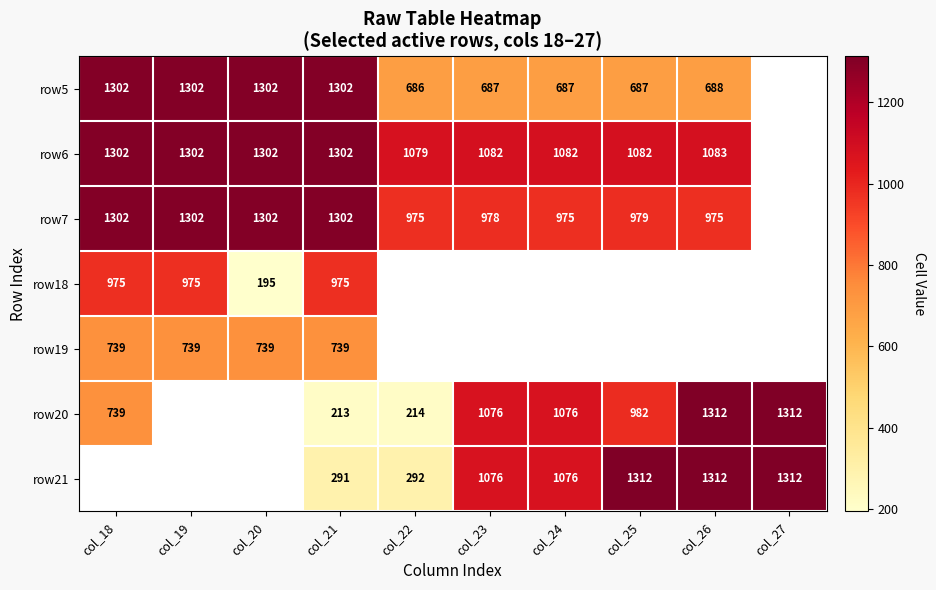

Is it true that row20 equals 646 at col_23?

False